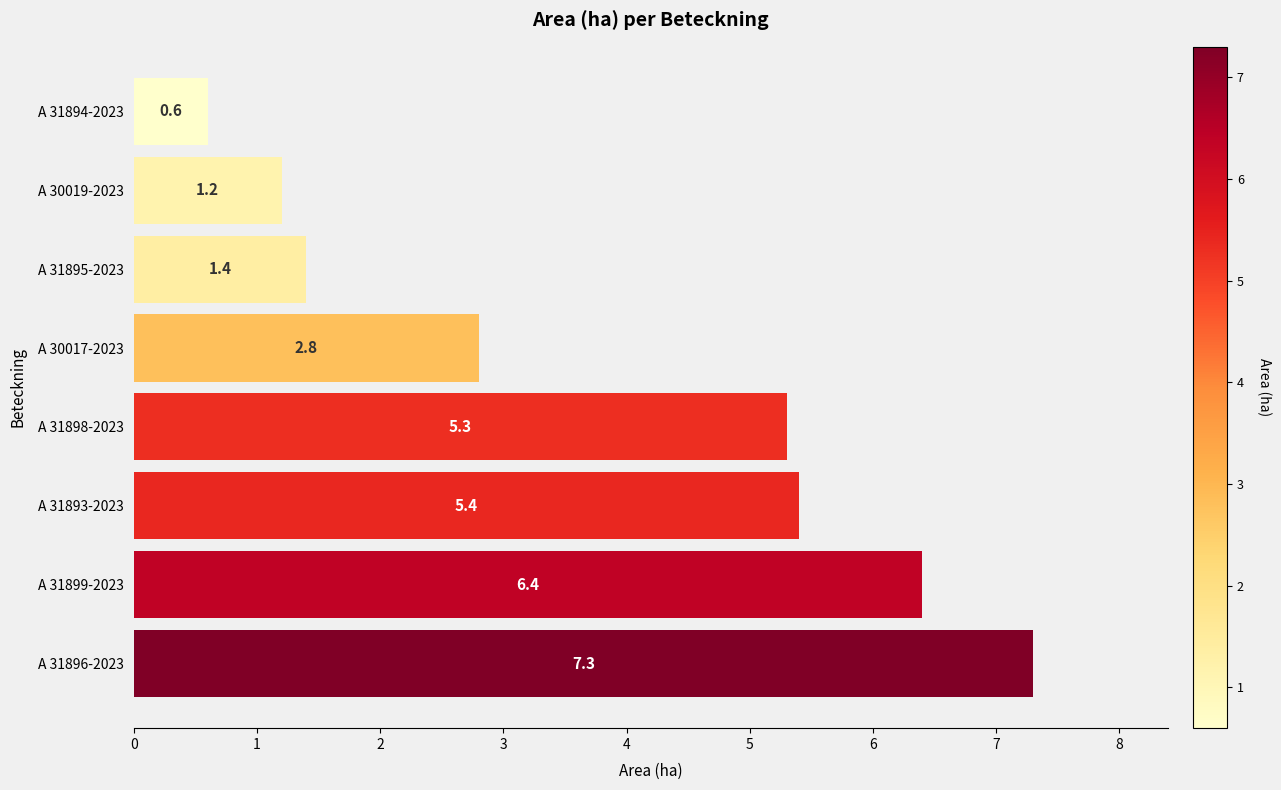

How many series are shown in this chart?

1